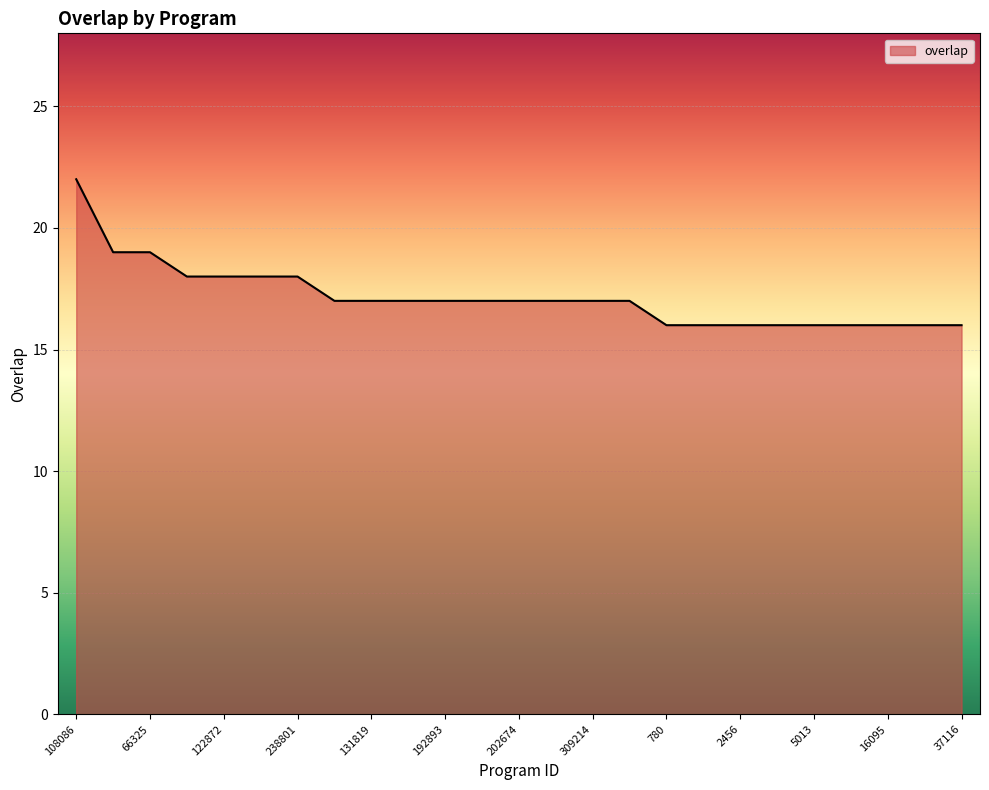

What is the difference between the maximum and minimum values?

6